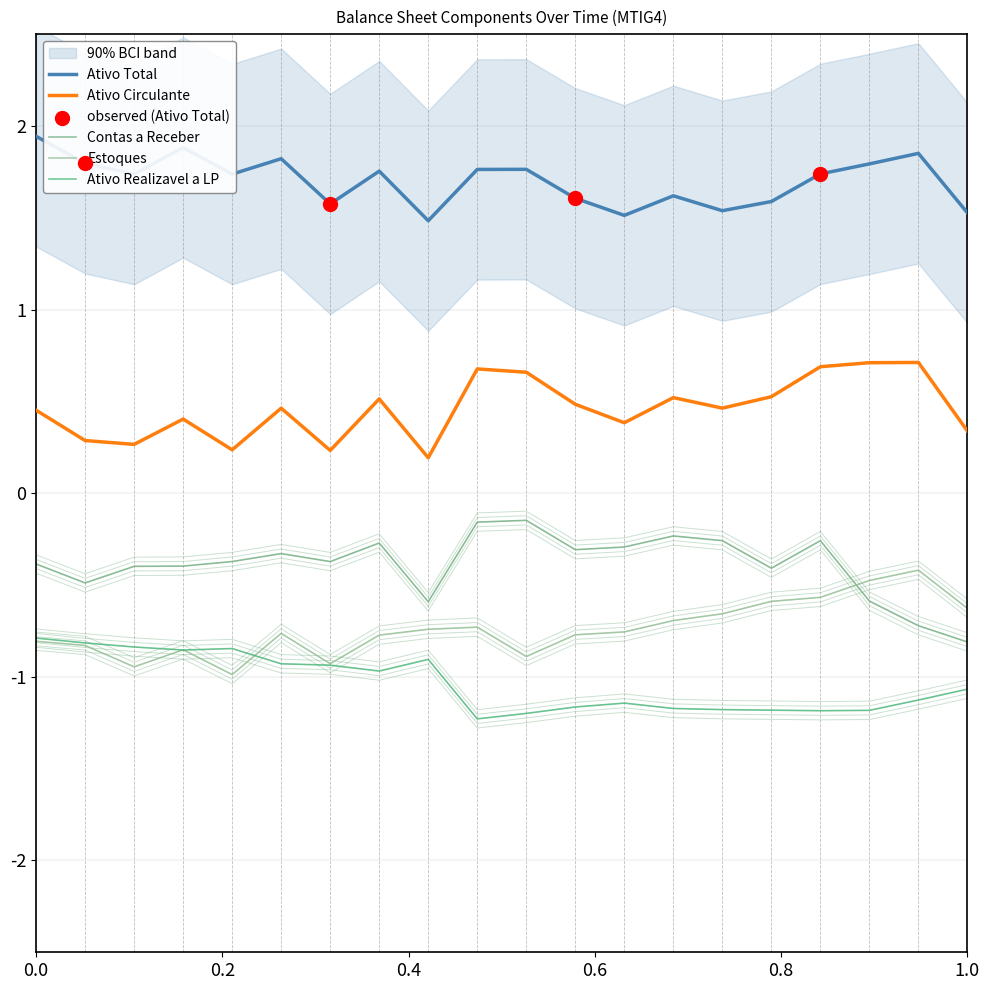

Which series contains the lowest Y value?

Ativo Realizavel a Longo Prazo